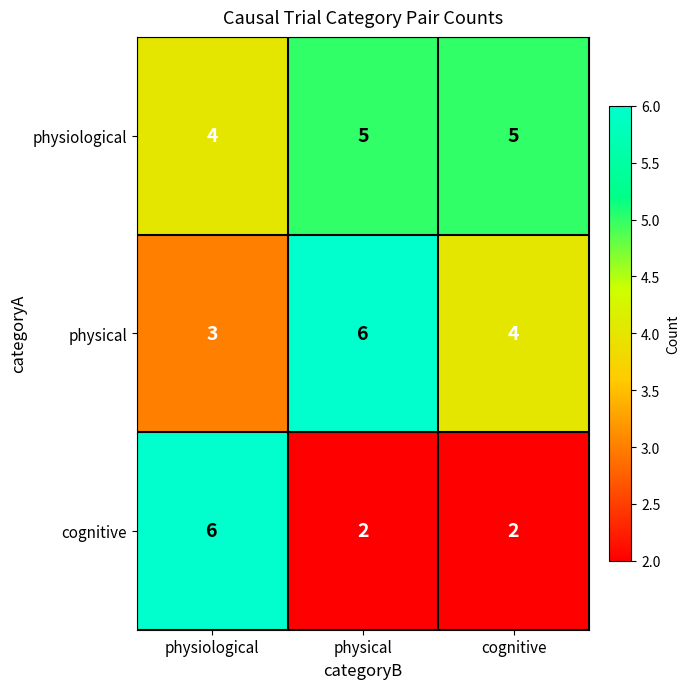

What is the maximum value shown in the chart?

6